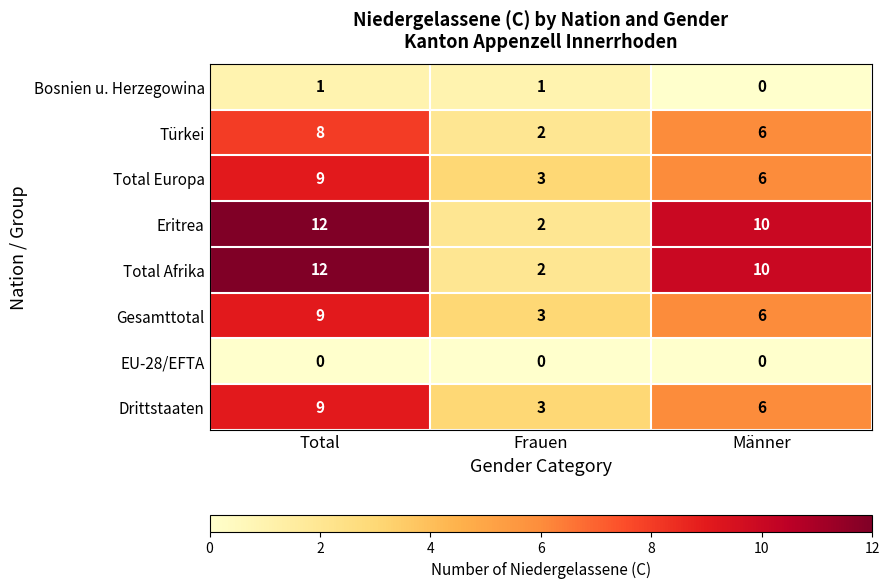

What is the sum of the Total Afrika values at Frauen and Männer?

12